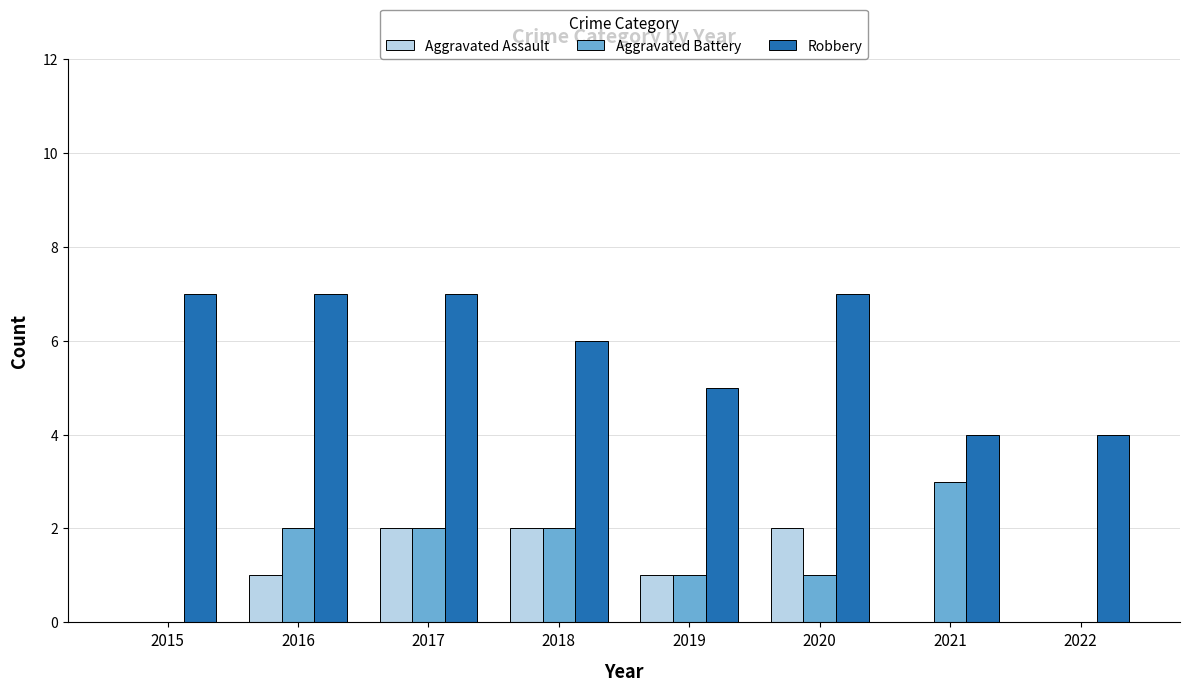

Reading right to left, transcribe all the data shown in this chart.

Aggravated Assault: 0	0	2	1	2	2	1	0
Aggravated Battery: 0	3	1	1	2	2	2	0
Robbery: 4	4	7	5	6	7	7	7